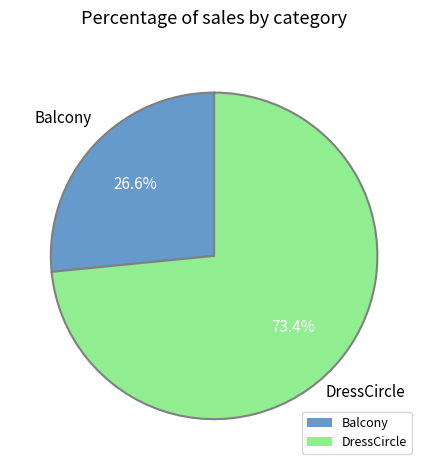

Is there a majority slice in this chart?

Yes